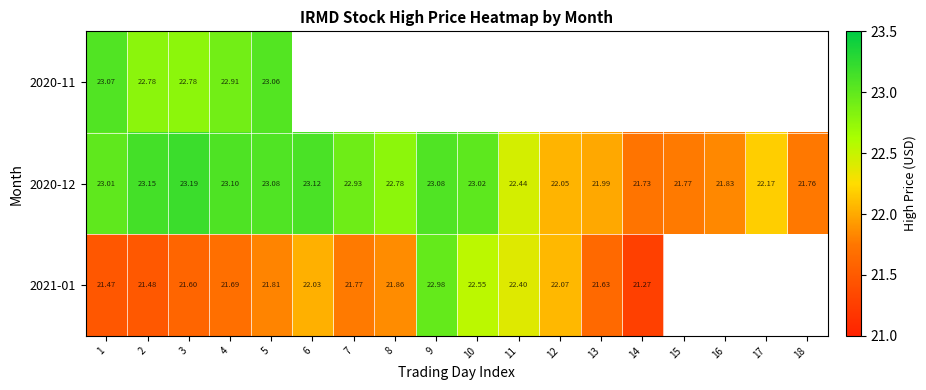

Count the number of categories in the chart.

18